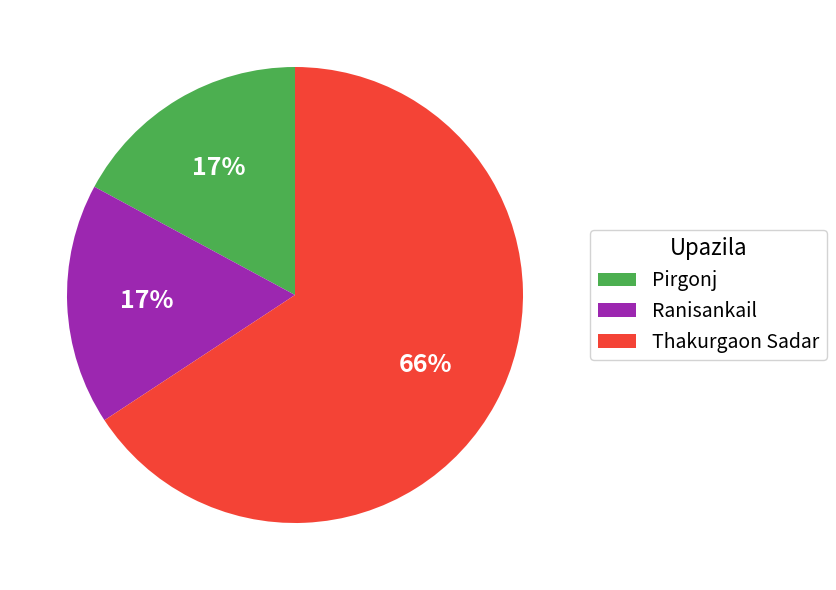

Is it true that Thakurgaon Sadar is 55% of the pie?

False